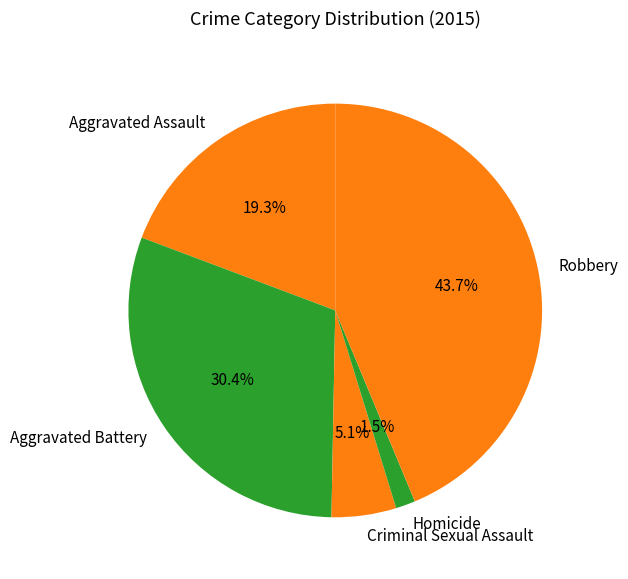

How much of the chart is everything except Aggravated Assault?

80.7%